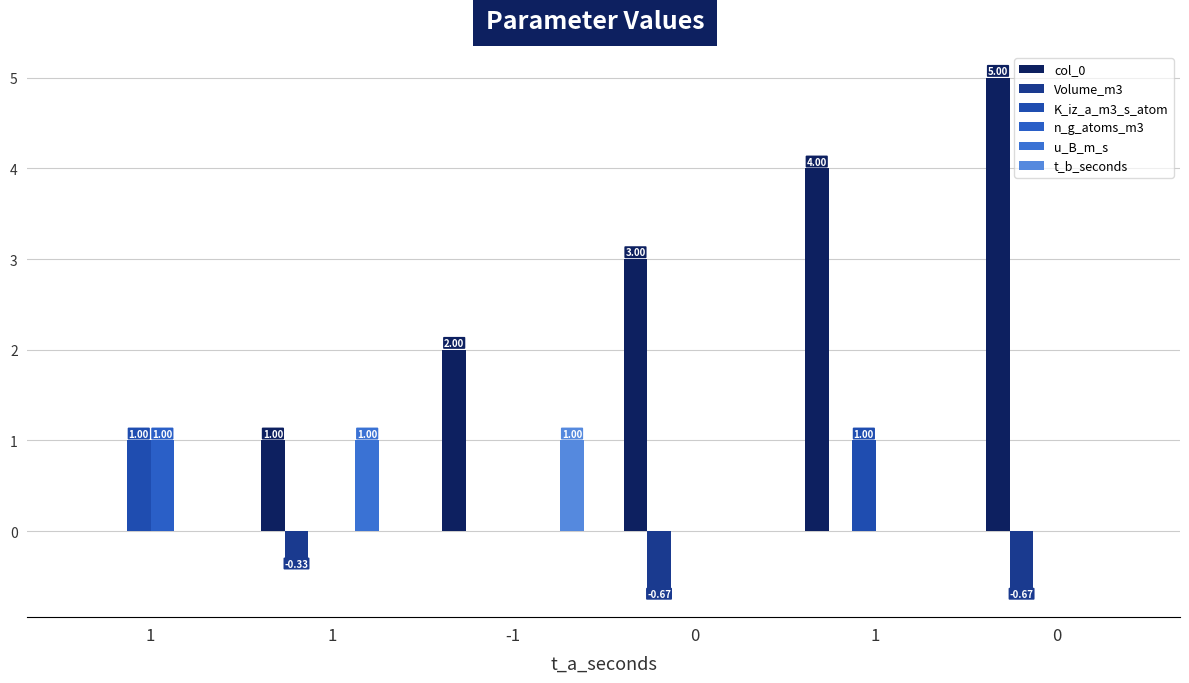

Does the chart contain stacked bars?

No